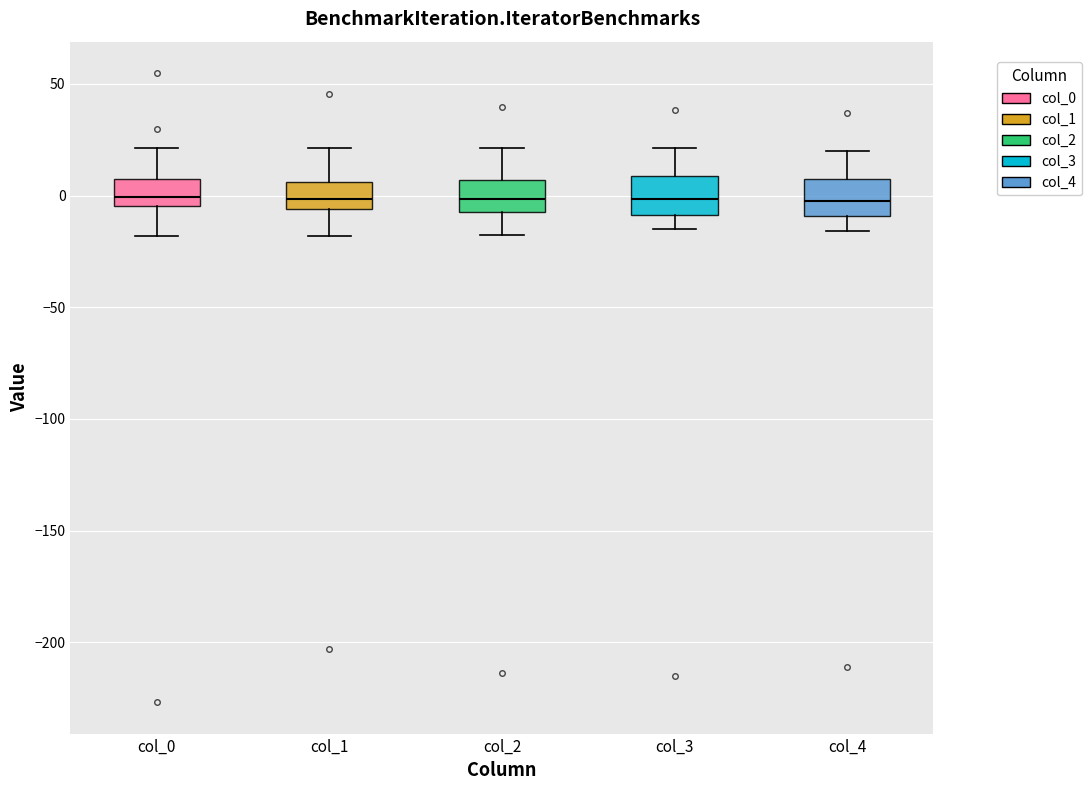

Reading left to right, transcribe this box plot: for each box, give where its median line is, the range the box spans, and where its two whiskers end, as read against the y-axis. The values are not printed on the chart, so give them approximately, as read against the axis.

col_0: median 0, box -5 to 5, whiskers -20 to 20
col_1: median 0, box -5 to 5, whiskers -20 to 20
col_2: median 0, box -5 to 5, whiskers -20 to 20
col_3: median 0, box -10 to 10, whiskers -15 to 20
col_4: median -5, box -10 to 5, whiskers -15 to 20